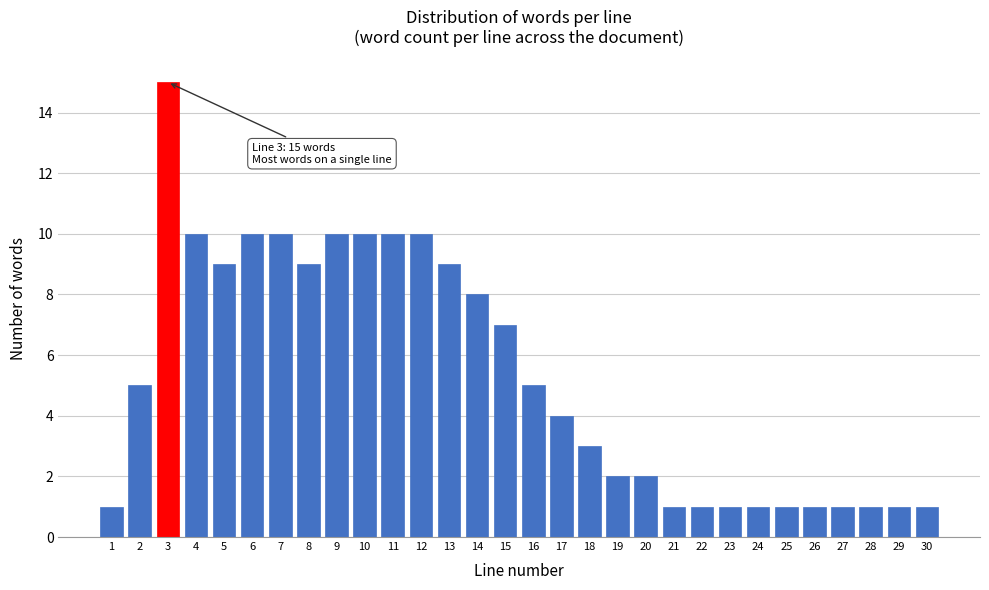

Reading left to right, extract all data points from this chart.

1	5	15	10	9	10	10	9	10	10	10	10	9	8	7	5	4	3	2	2	1	1	1	1	1	1	1	1	1	1